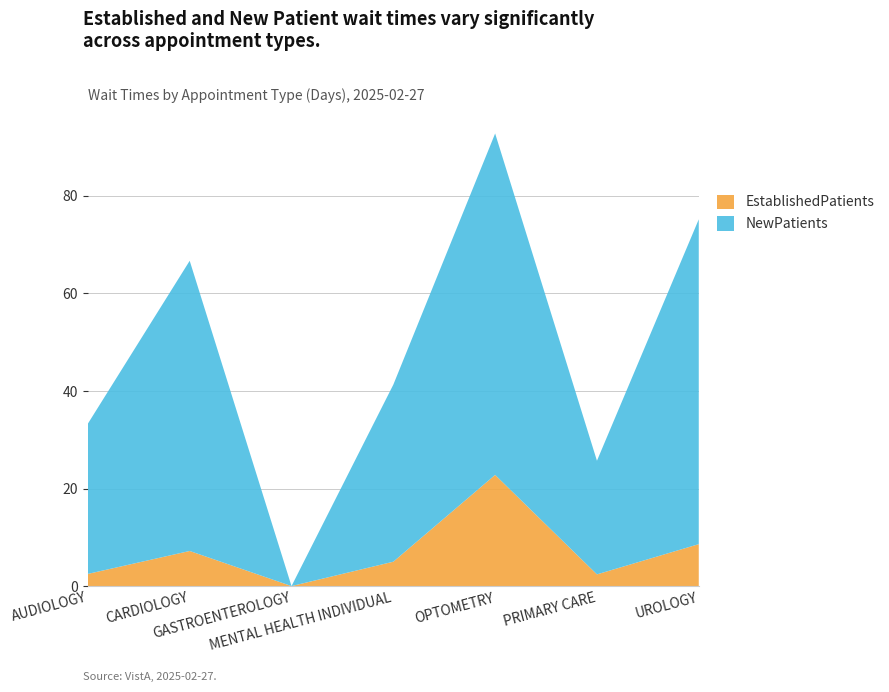

Reading left to right, what are all the values shown in this chart?

EstablishedPatients: 2.5	7.2	0.0	5.0	22.8	2.4	8.6
NewPatients: 30.8	59.5	0.0	36.3	70.0	23.3	66.6